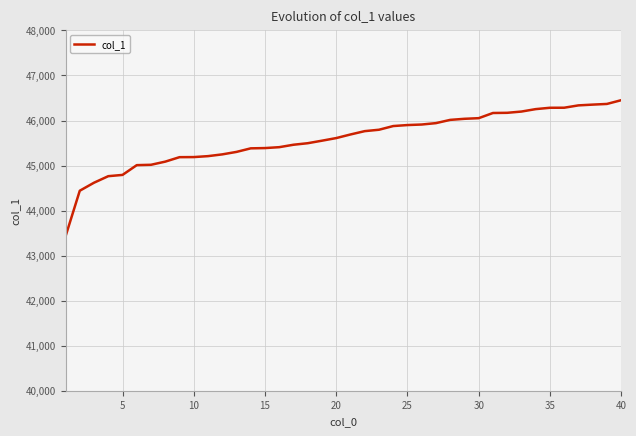

What is the smallest value displayed?

43427